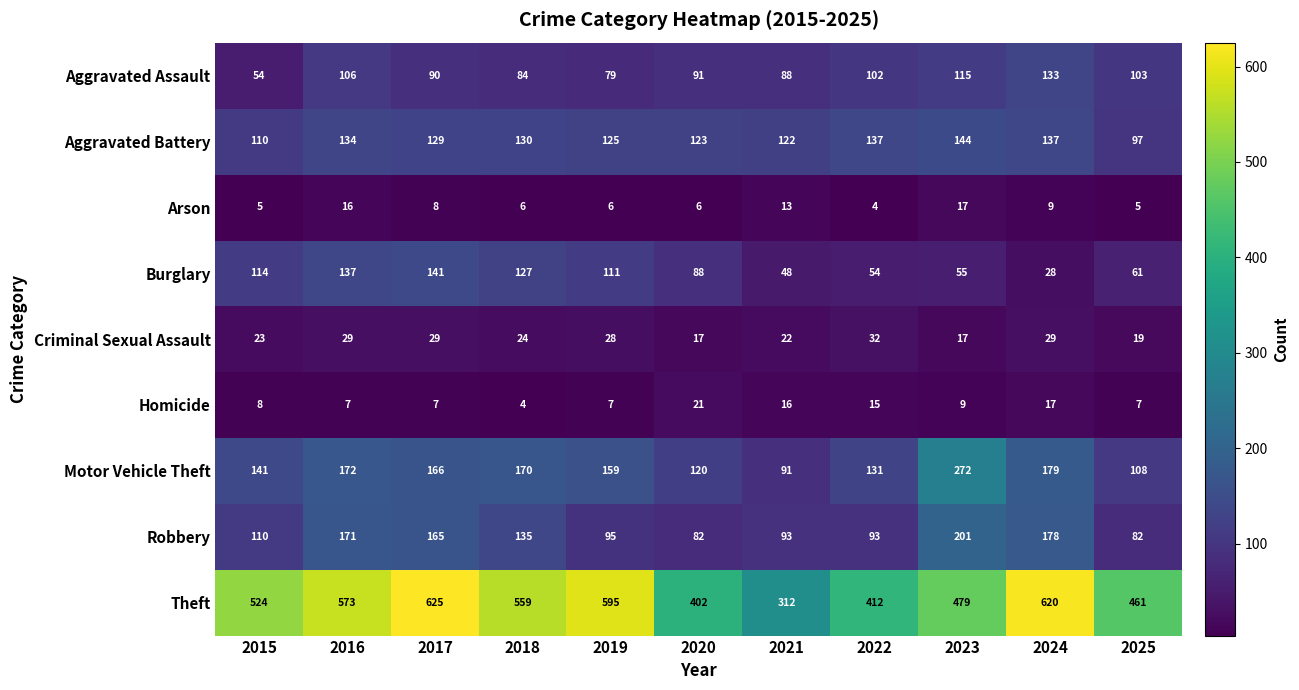

How many distinct data groups are displayed?

9